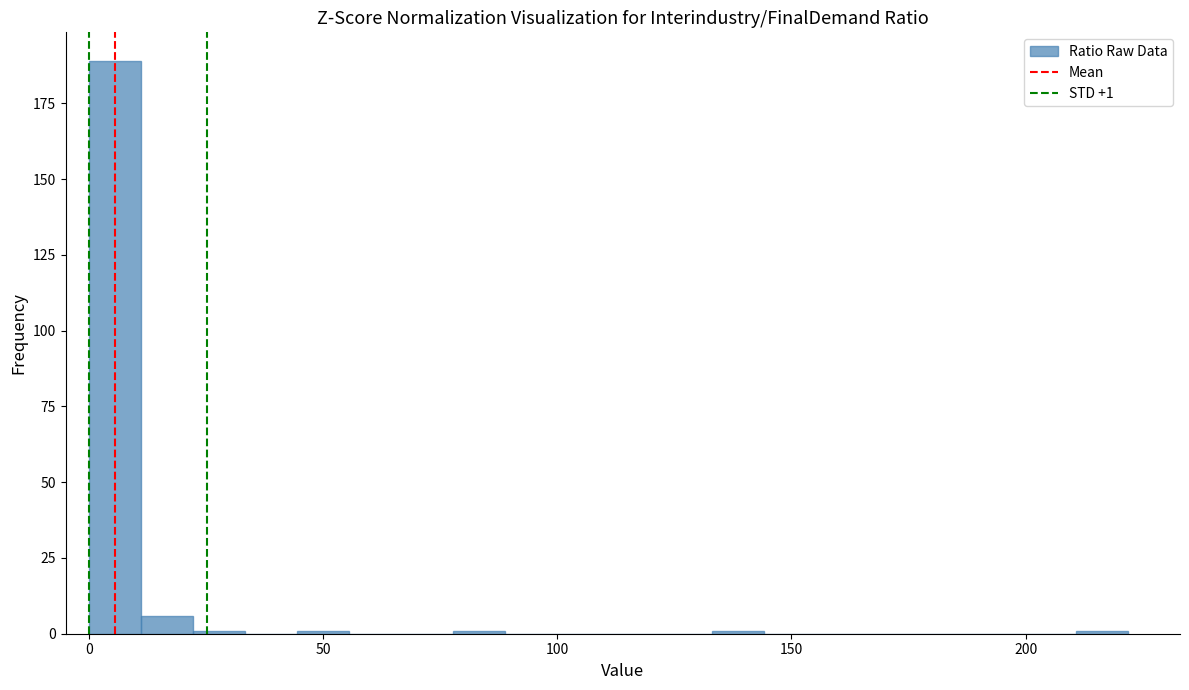

Around what value on the x-axis is the tallest bar? Give the approximate position of its centre, as read against the axis.

5